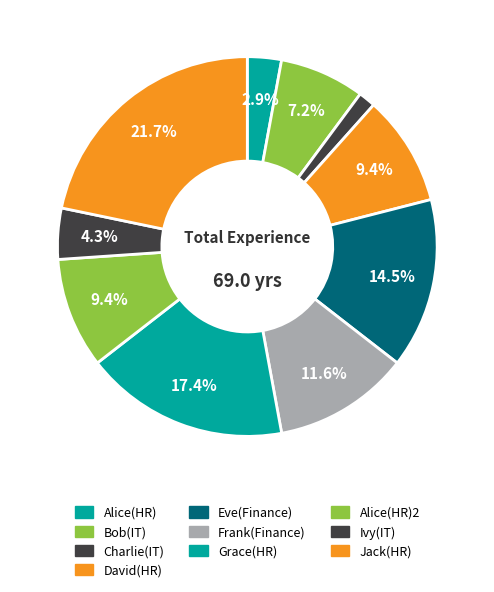

Rank the categories by value from highest to lowest.

Jack(HR), Grace(HR), Eve(Finance), Frank(Finance), David(HR), Alice(HR)2, Bob(IT), Ivy(IT), Alice(HR), Charlie(IT)